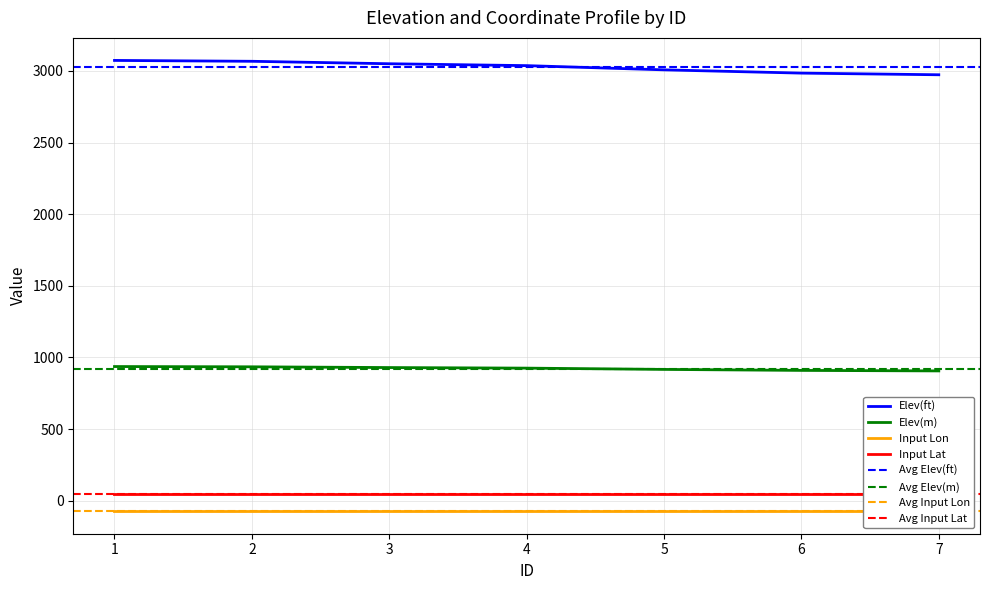

True or false: Elev(m) and Input Lat cross at least once.

False